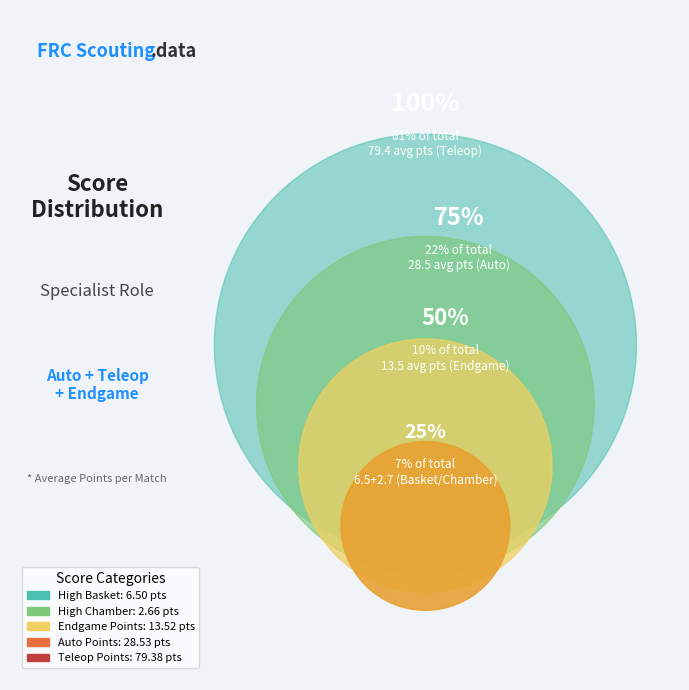

What is the change in value from High Chamber to Teleop Points?

+76.7